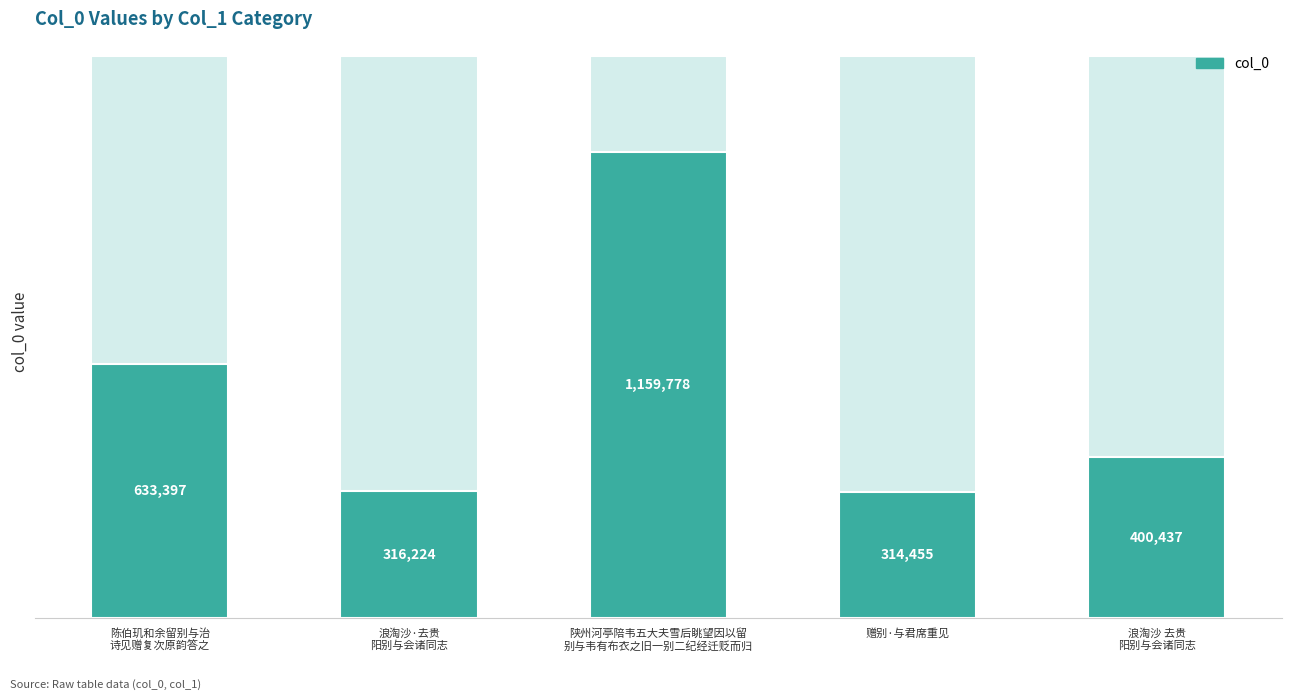

How many data points are above 400437?

2